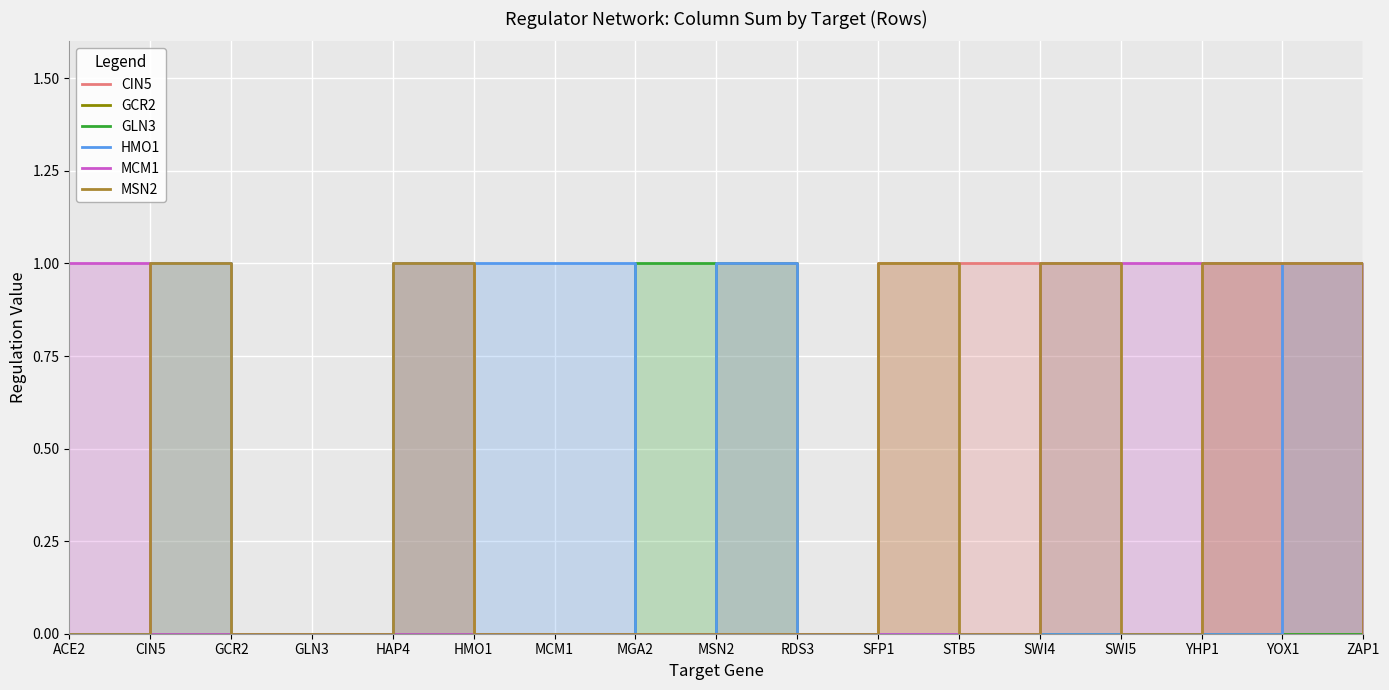

The CIN5 series shows 1 at HAP4. True or false?

True